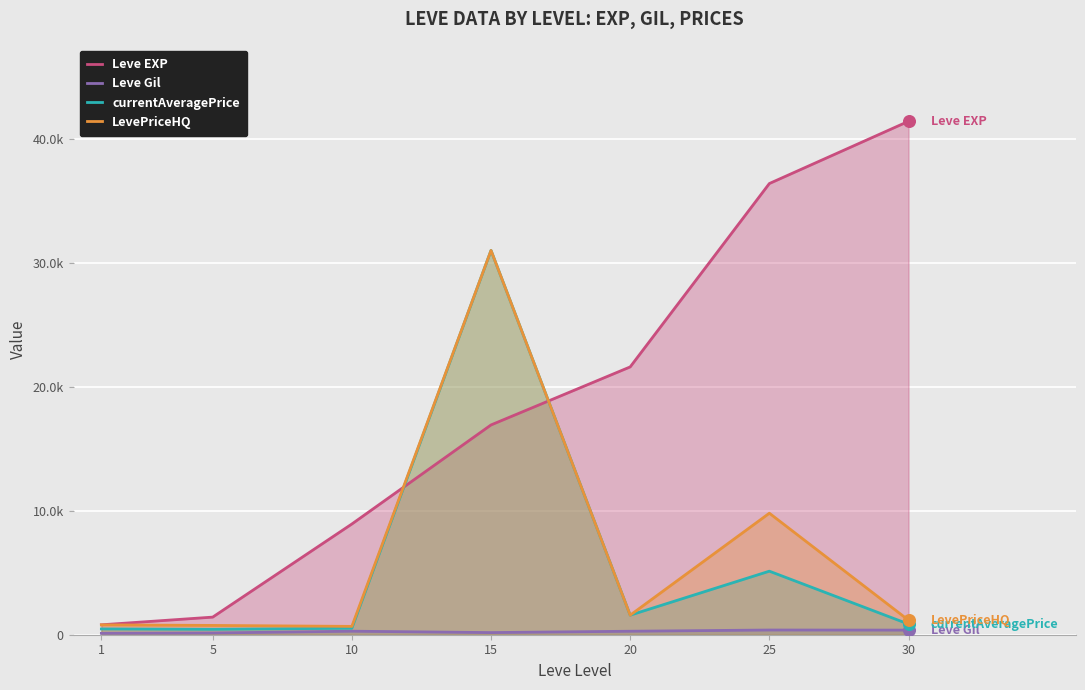

Is the value of currentAveragePrice at 15 greater than the value of Leve EXP at 5?

Yes